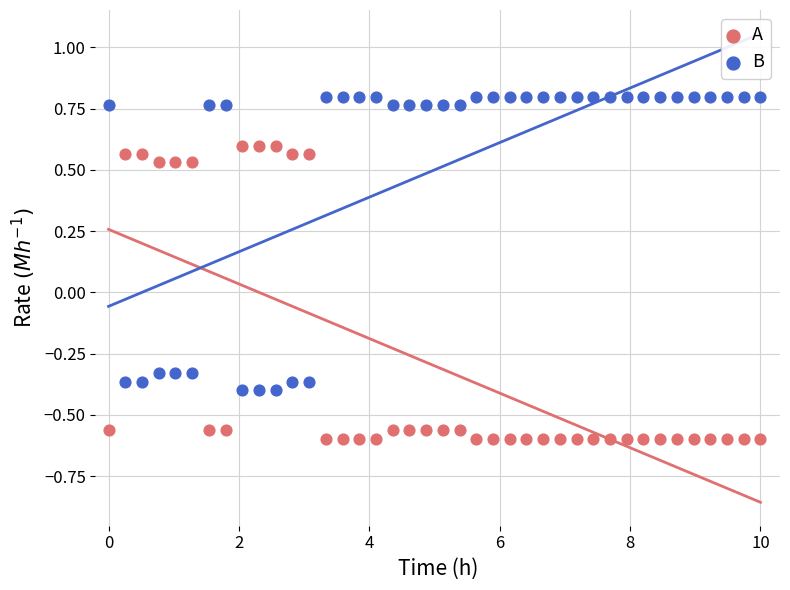

Across all data points, what is the range of Y values (max minus min)?

1.4